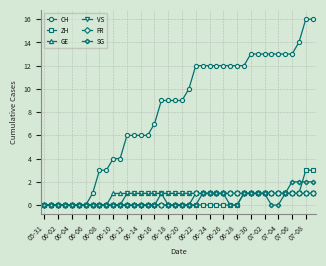

How many distinct data groups are displayed?

6